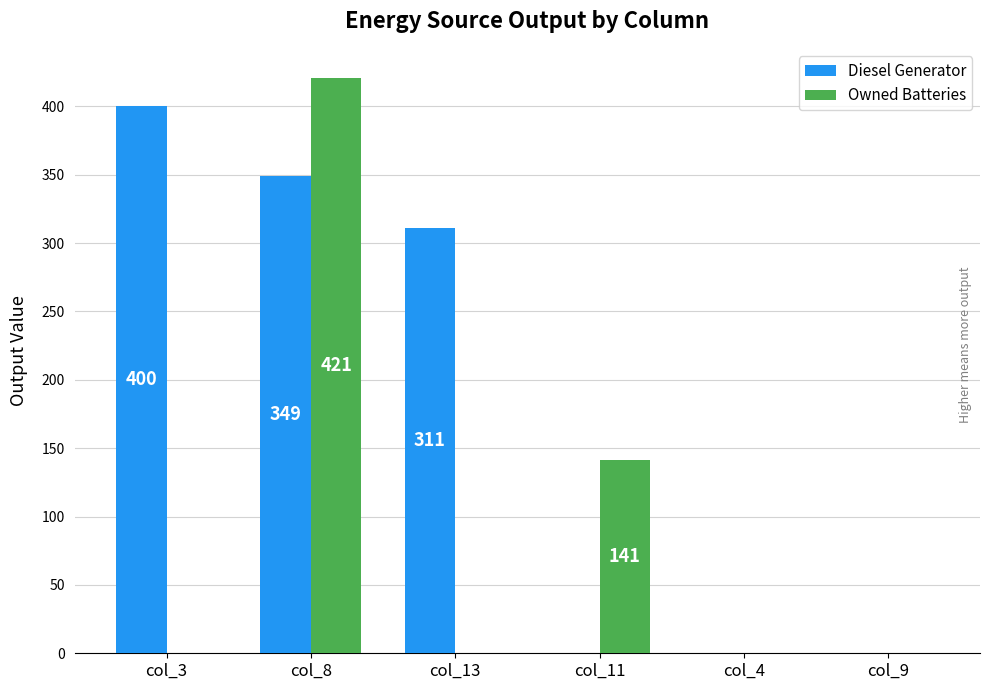

How many groups of bars are there?

6